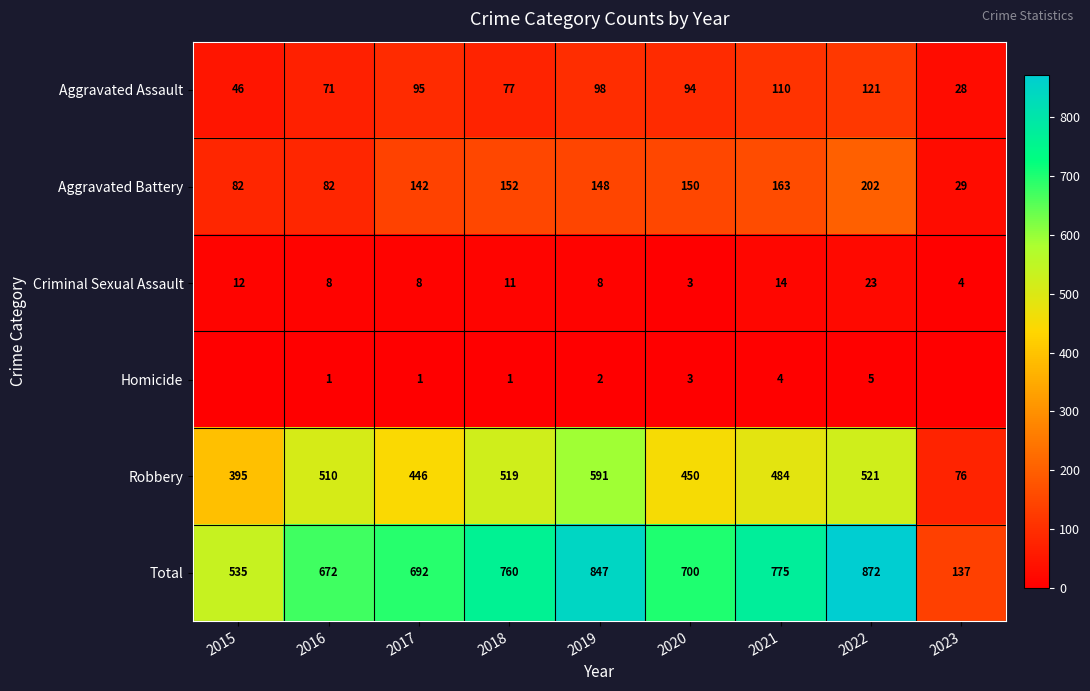

What is the average value of the Aggravated Assault series?

82